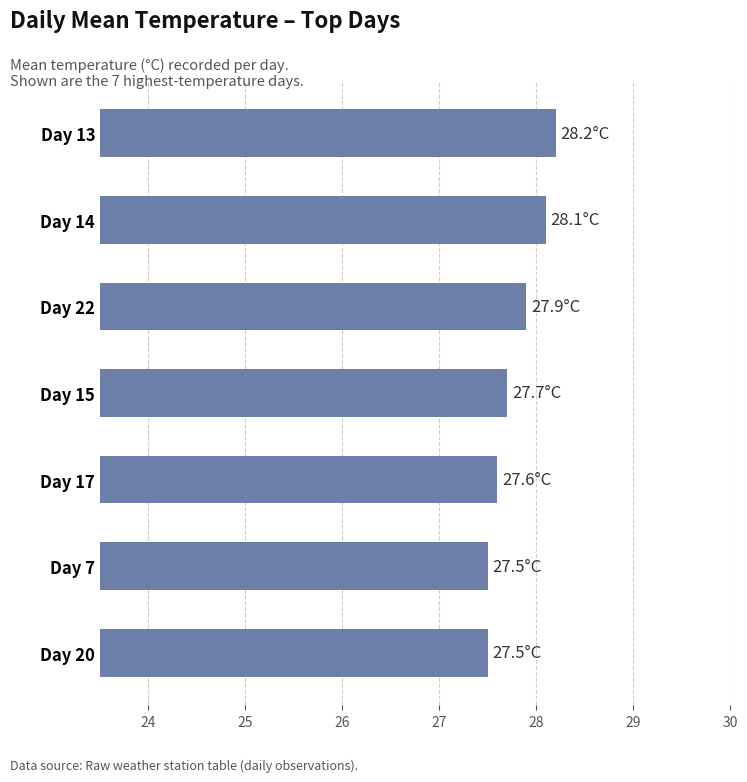

Count the values in the range 27 to 28.

5